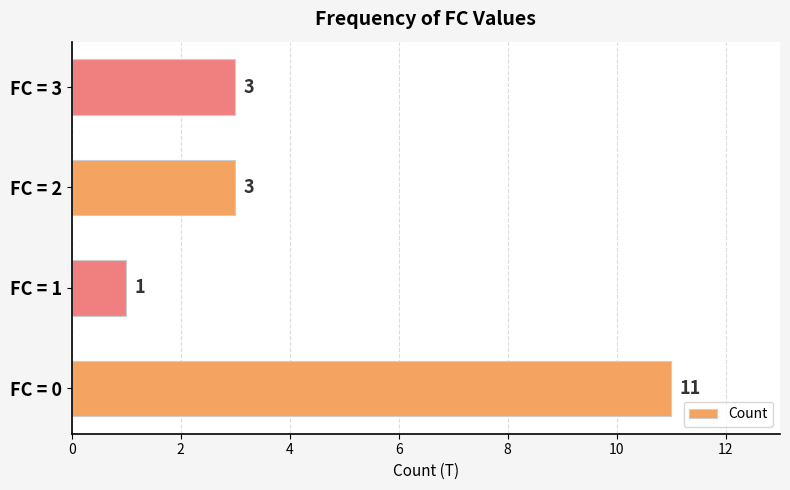

Is it true that the value at FC = 2 is 5?

False